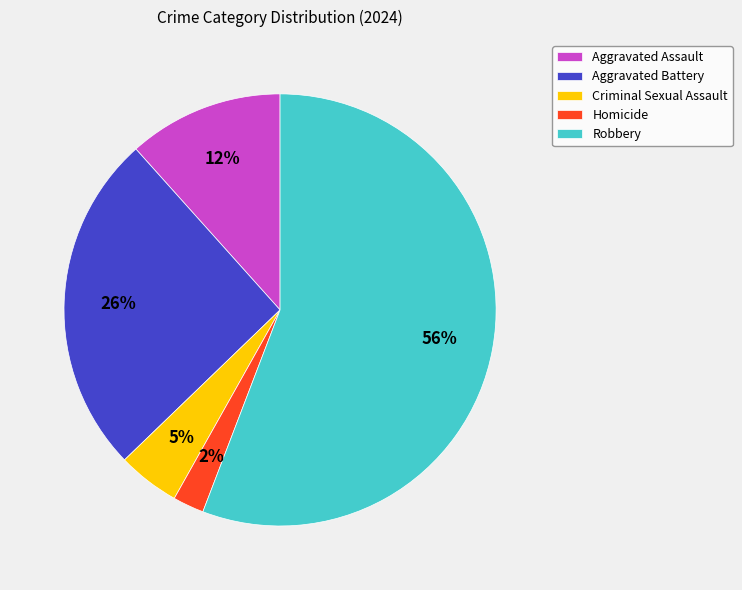

Do Aggravated Assault and Aggravated Battery together represent more than half of the pie?

No